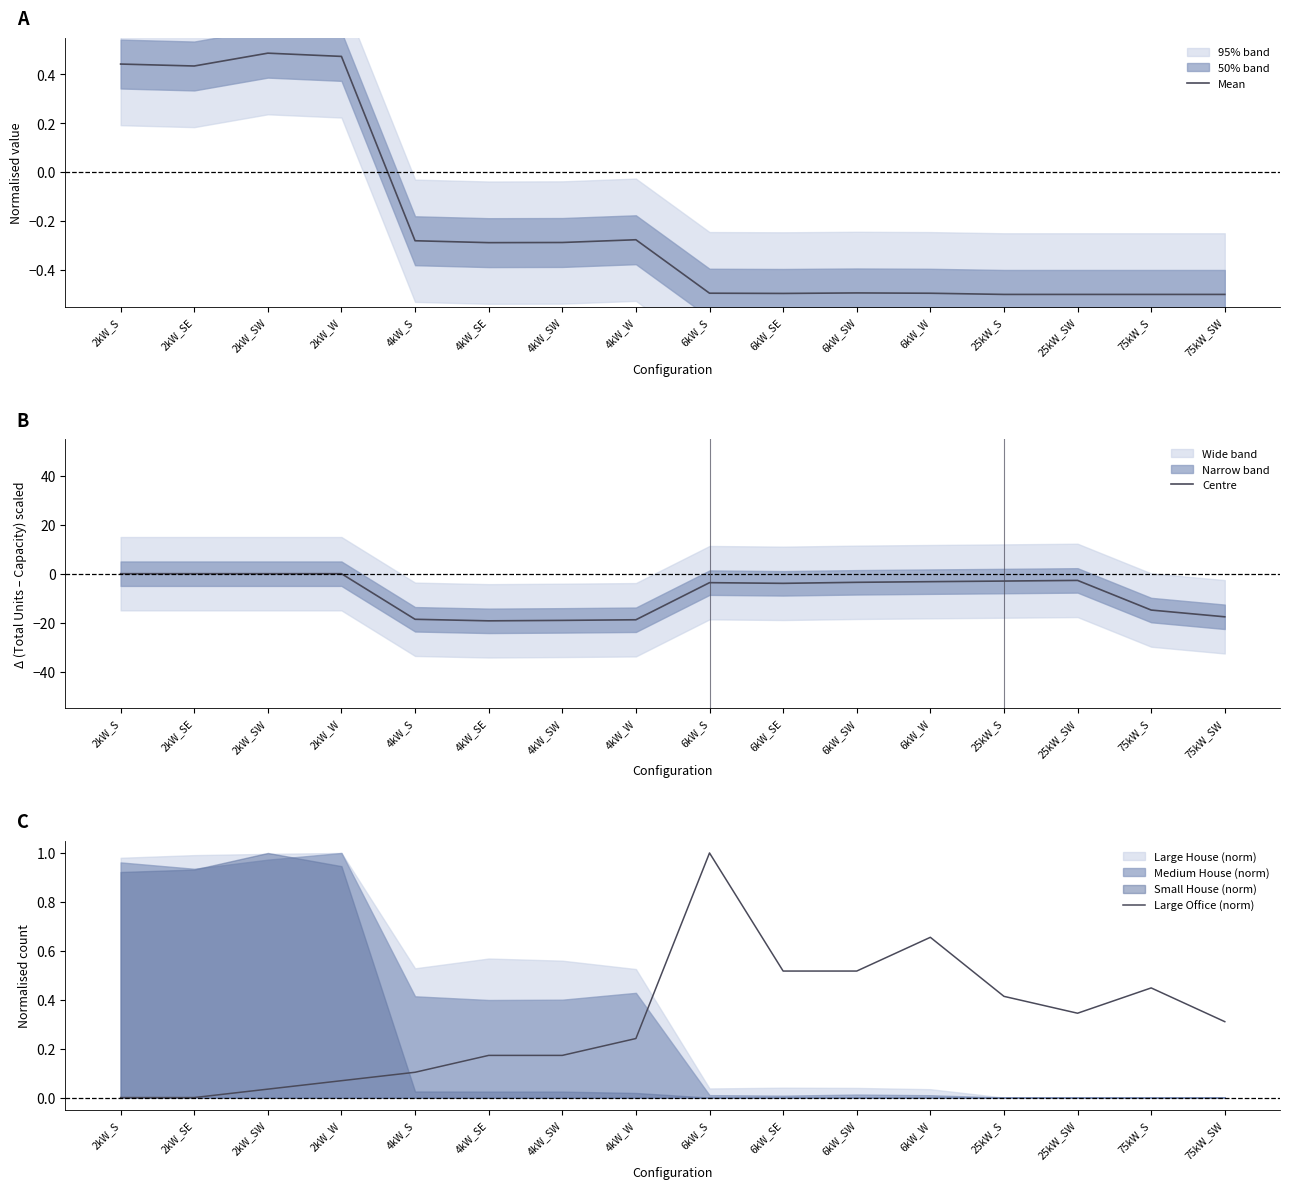

Which has a higher value, 25kW_S or 75kW_SW?

25kW_S